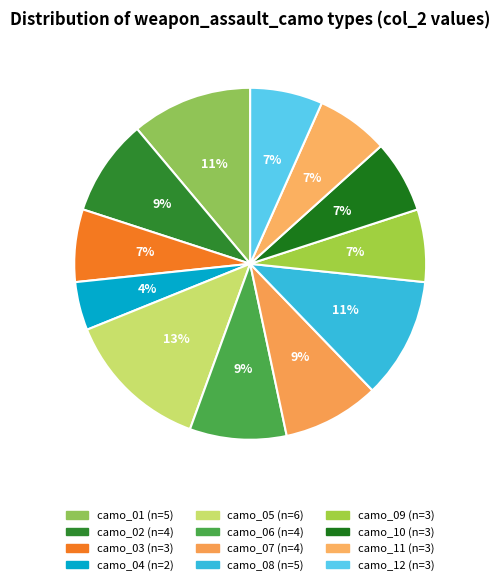

How many segments does this pie chart have?

12